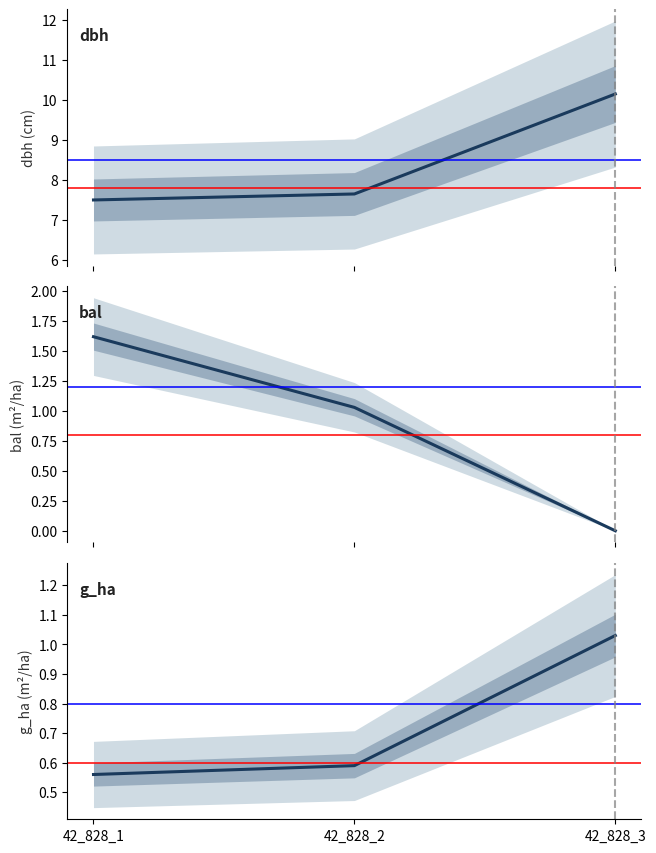

Where is bal nearest to the value 0?

42_828_3